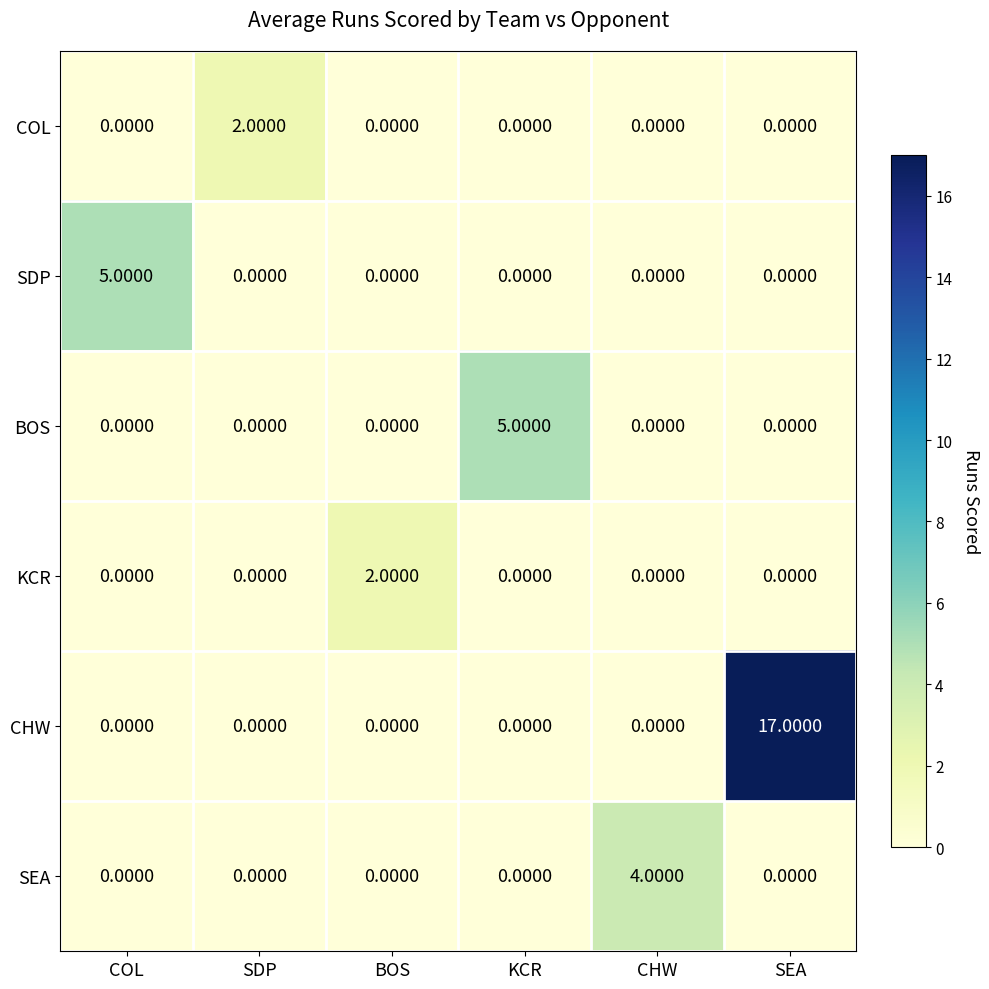

What is the sum of all CHW values?

17